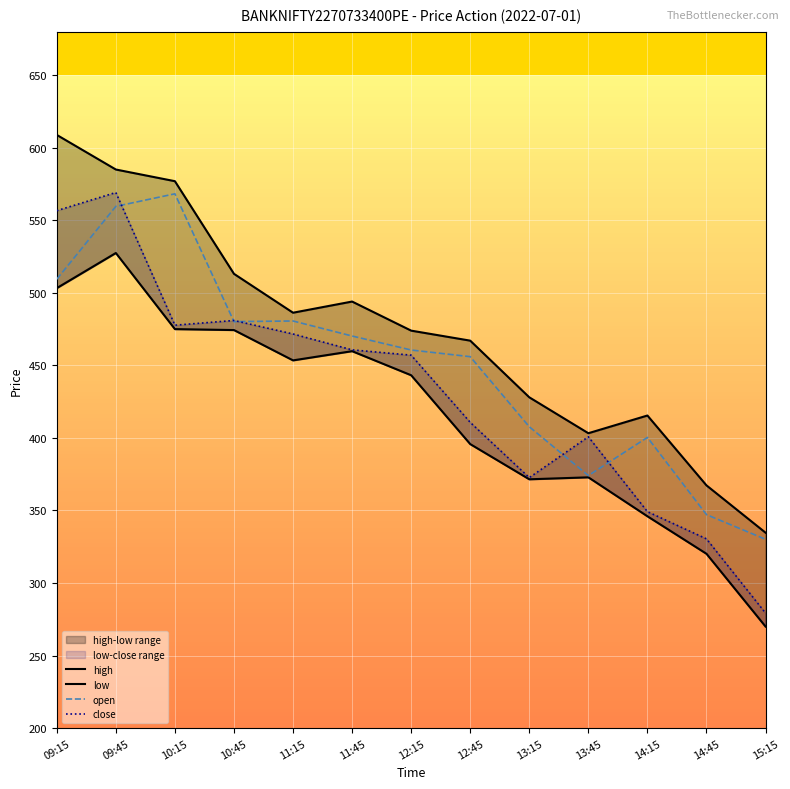

At which label does open first exceed 460?

09:15